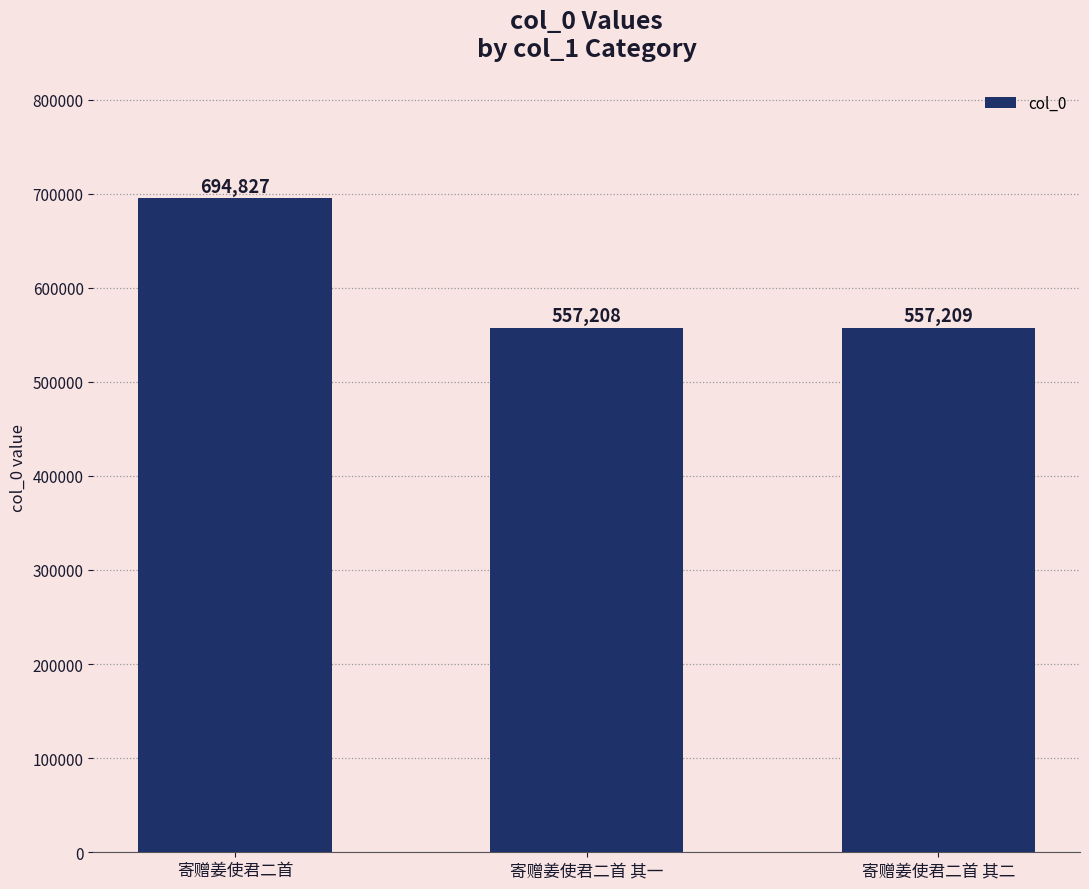

At which label does the data first exceed 557209?

寄赠姜使君二首